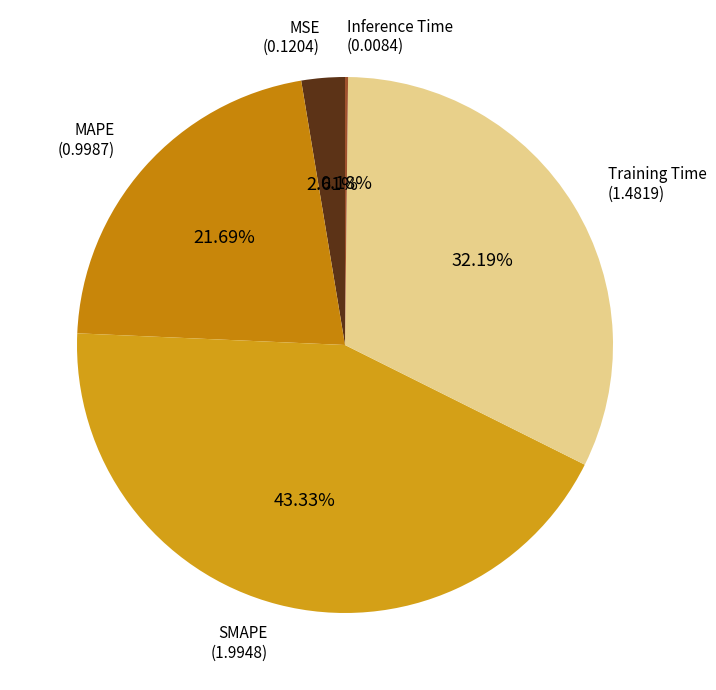

Combined, what portion of the pie is SMAPE and Training Time?

75.5%